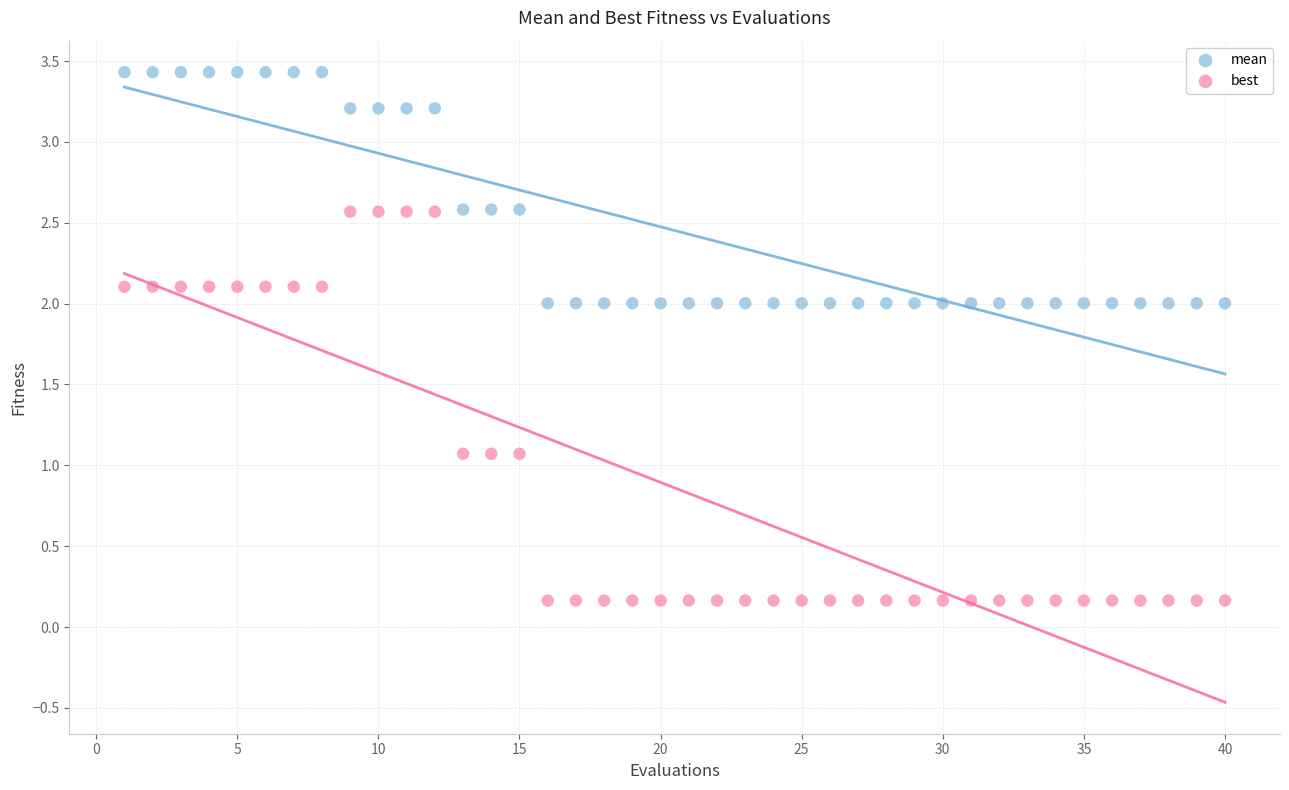

Which series contains the lowest Y value?

best